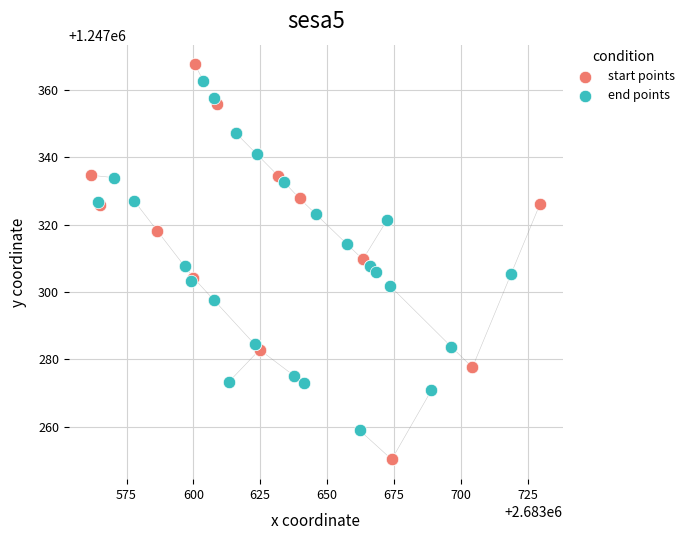

Which series contains the lowest Y value?

start points